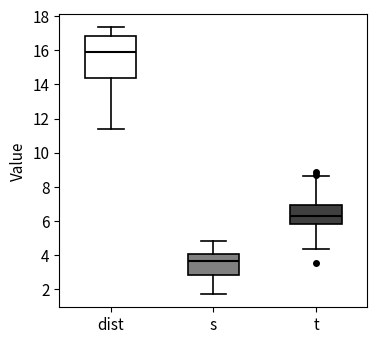

Reading left to right, read every box against the y-axis: the position of its median line, the range the box covers, and the ends of its whiskers. The values are not printed on the chart, so give them approximately, as read against the axis.

dist: median 16.0, box 14.4 to 16.8, whiskers 11.4 to 17.4
s: median 3.6, box 2.8 to 4.0, whiskers 1.8 to 4.8
t: median 6.4, box 5.8 to 7.0, whiskers 4.4 to 8.6